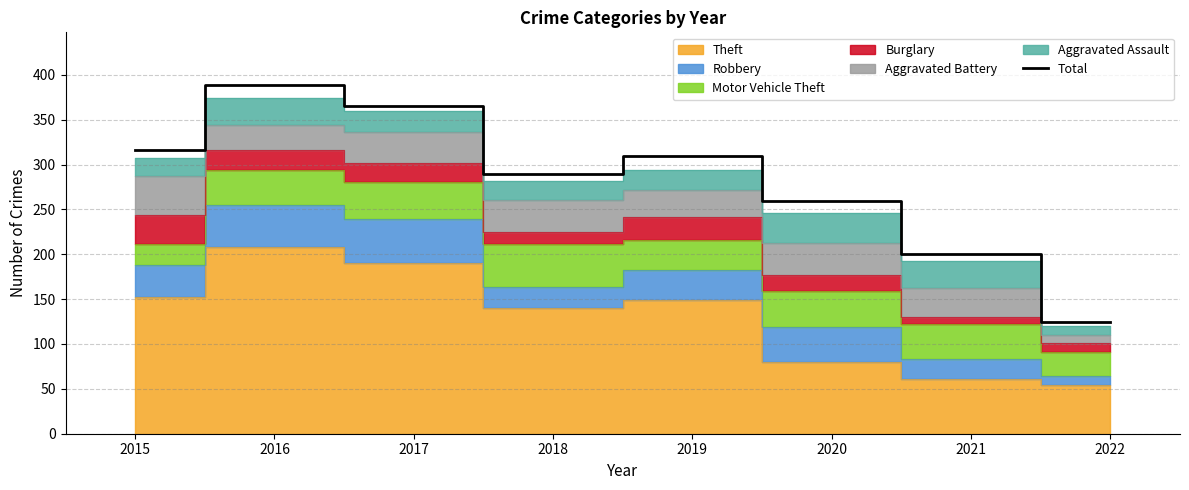

What is the difference between the second highest and minimum values?

240